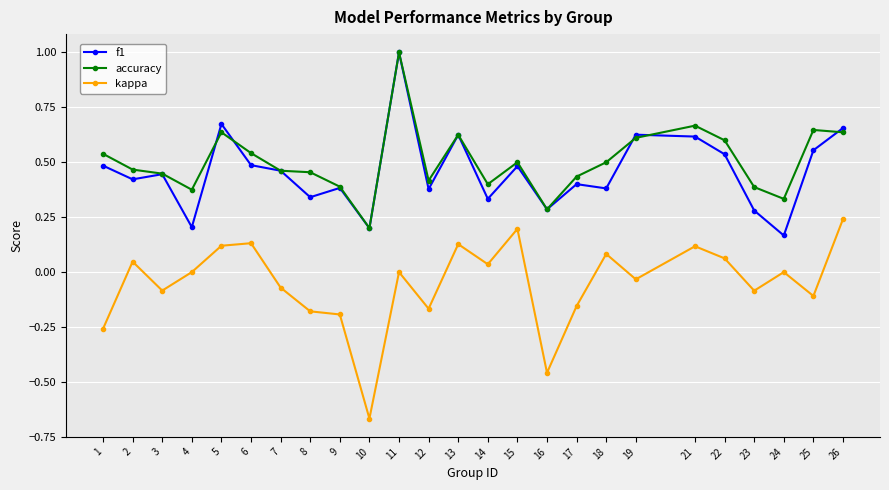

Is it true that f1 equals 0.6 at 3?

False